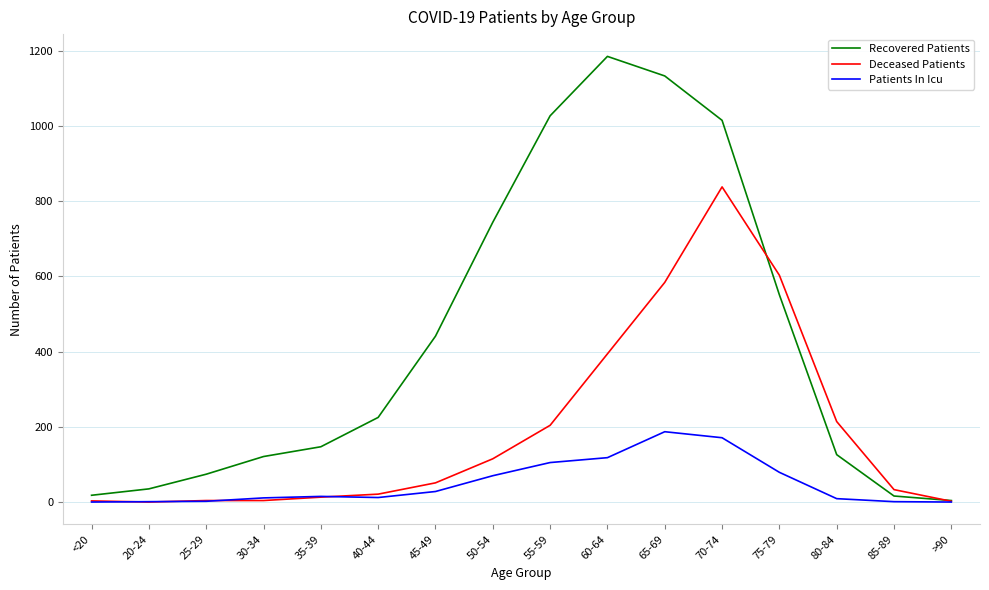

The value of Patients In Icu at 60-64 is 192. True or false?

False